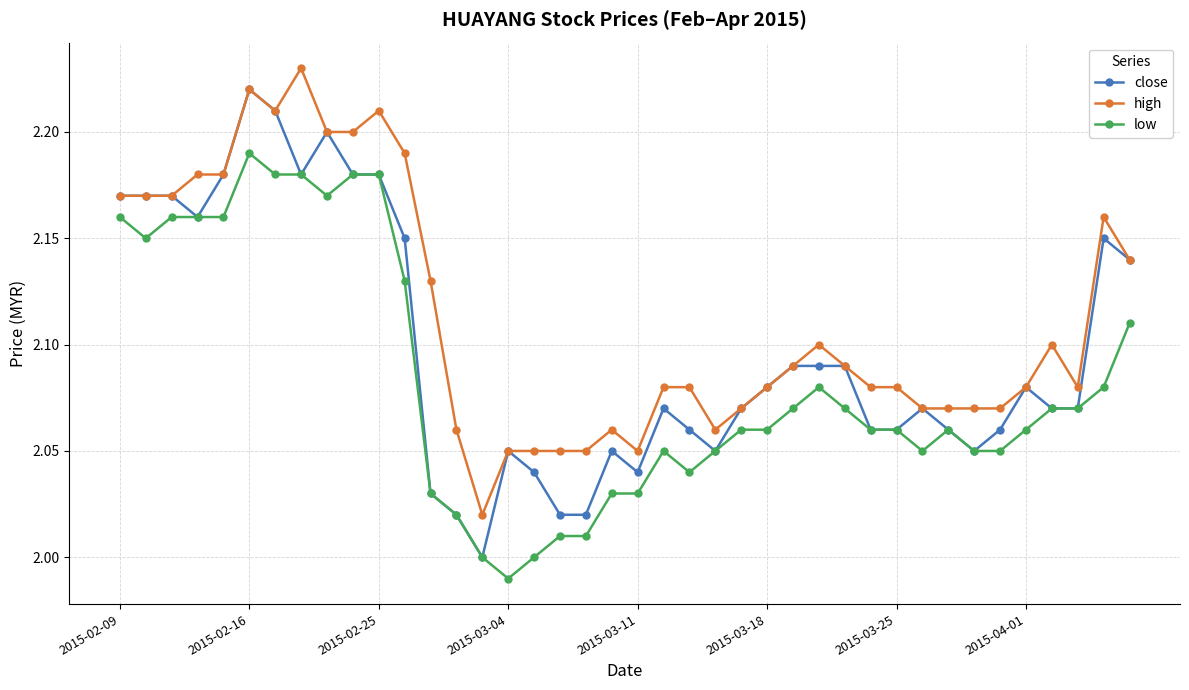

Which series has the widest spread of values?

close